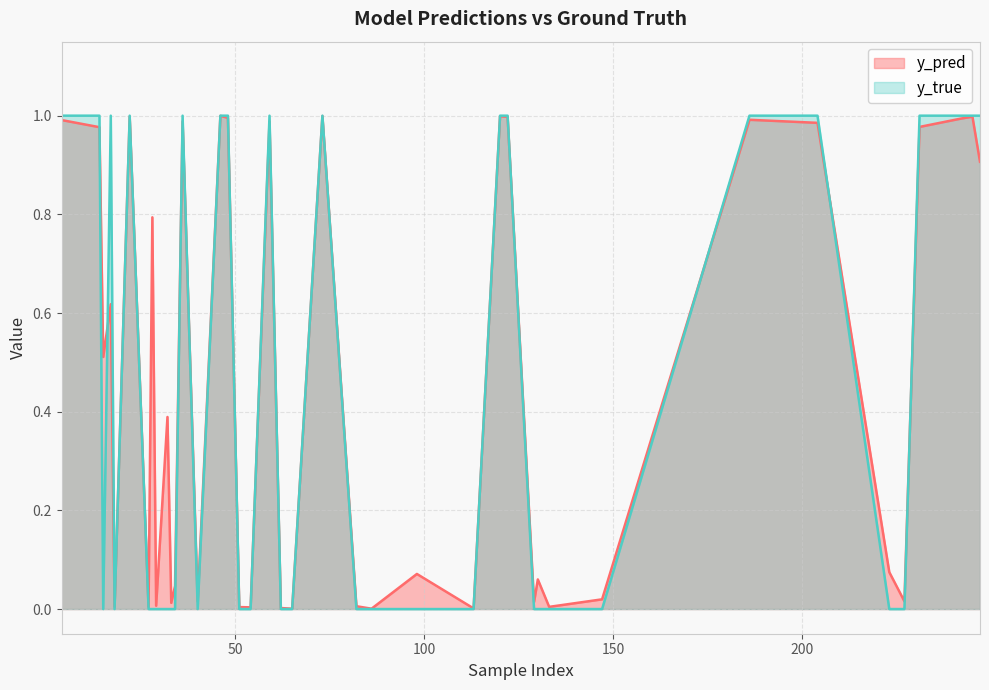

Where is the first local maximum for y_pred?

3